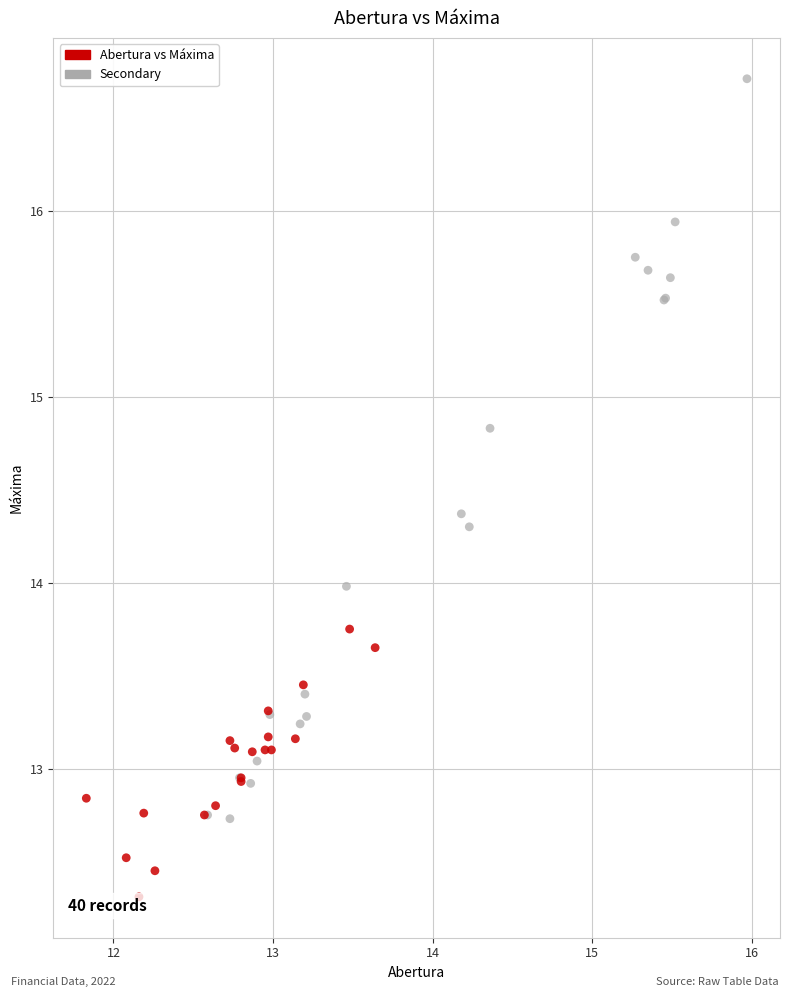

Which series contains the highest Y value?

Secondary